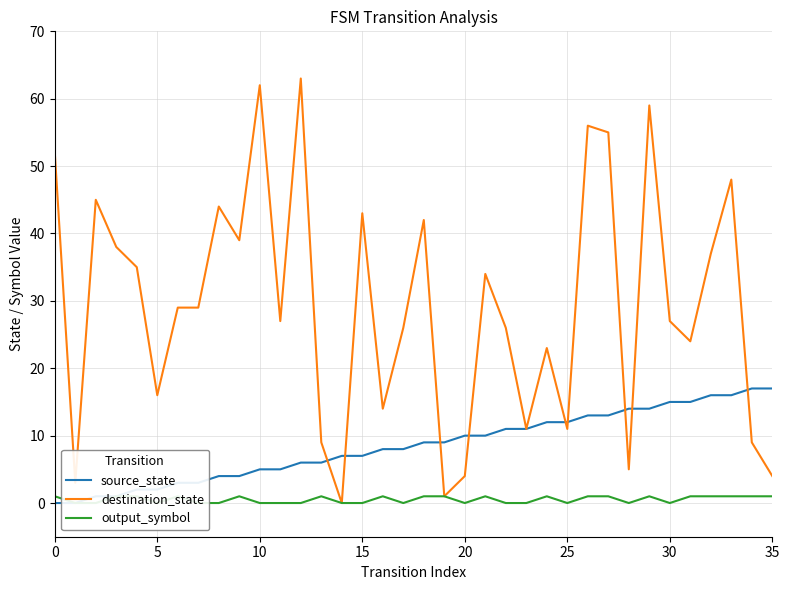

Rank the series by their maximum value, from lowest to highest.

output_symbol, source_state, destination_state